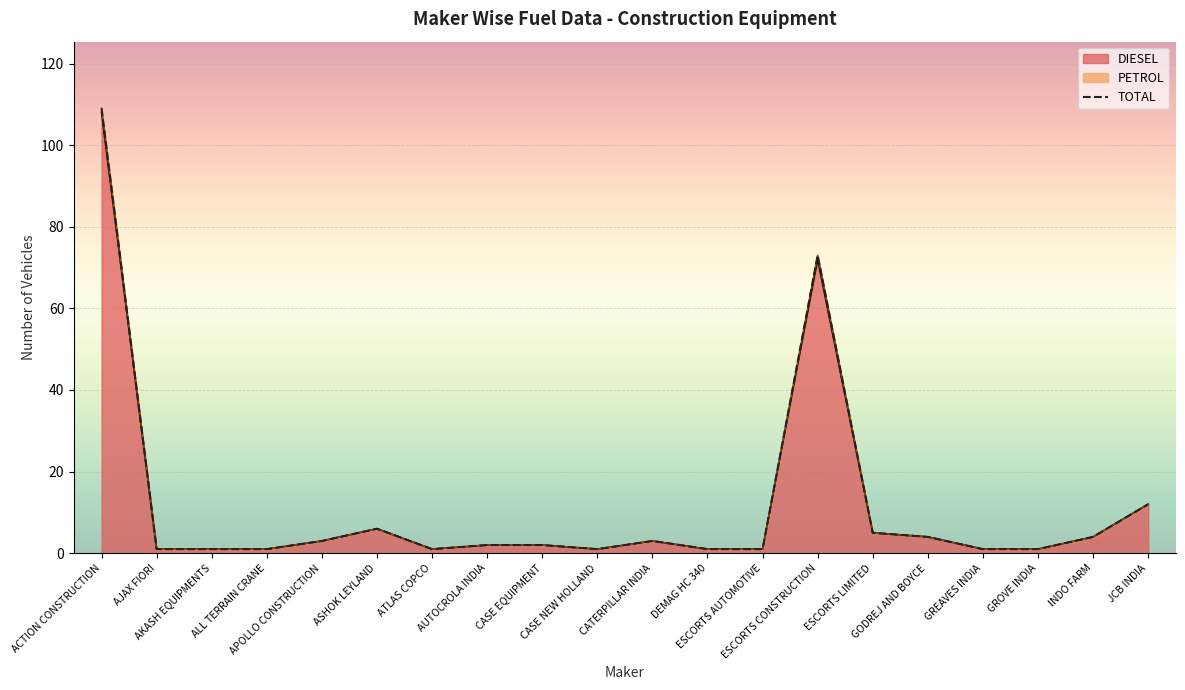

What is the smallest value displayed?

1